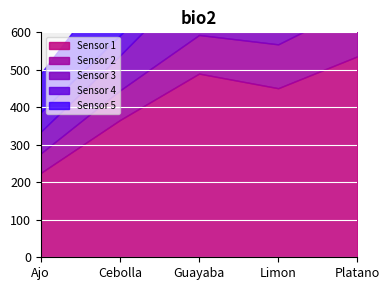

What is the spread (max minus min) of values at Guayaba?

448